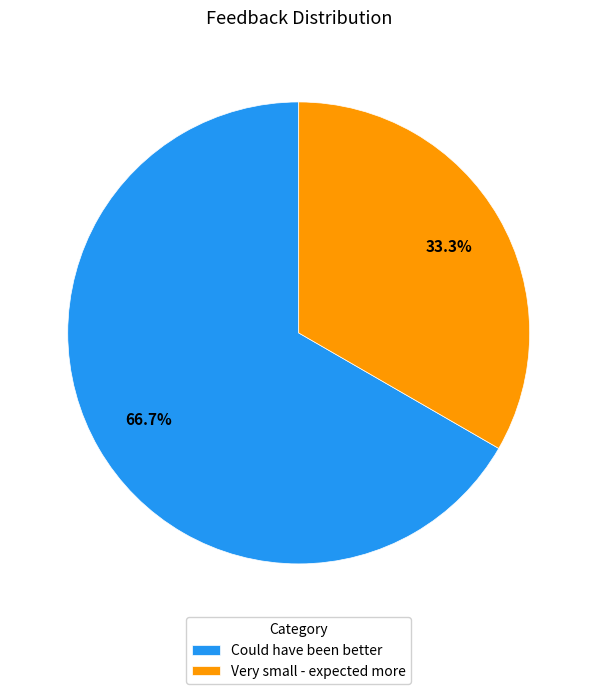

Is it true that Could have been better is 67% of the pie?

True